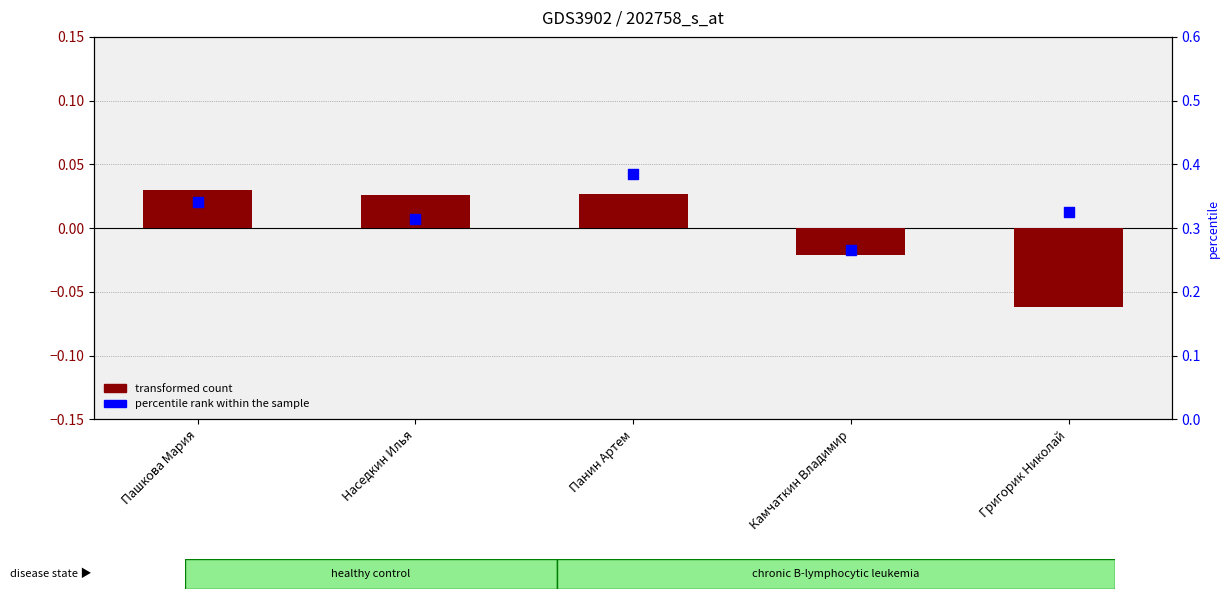

Which series has the widest spread of Y values?

percentile rank within the sample